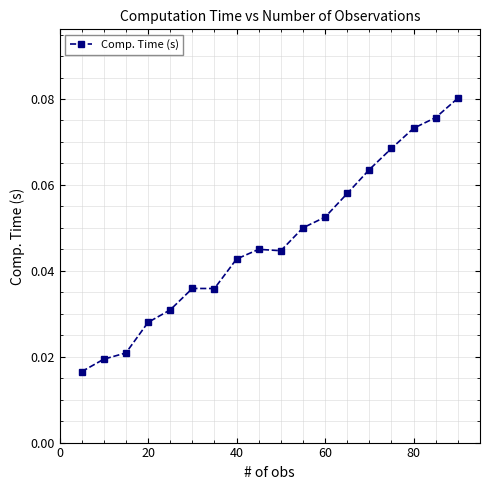

Count the values in the range 0 to 1.

18